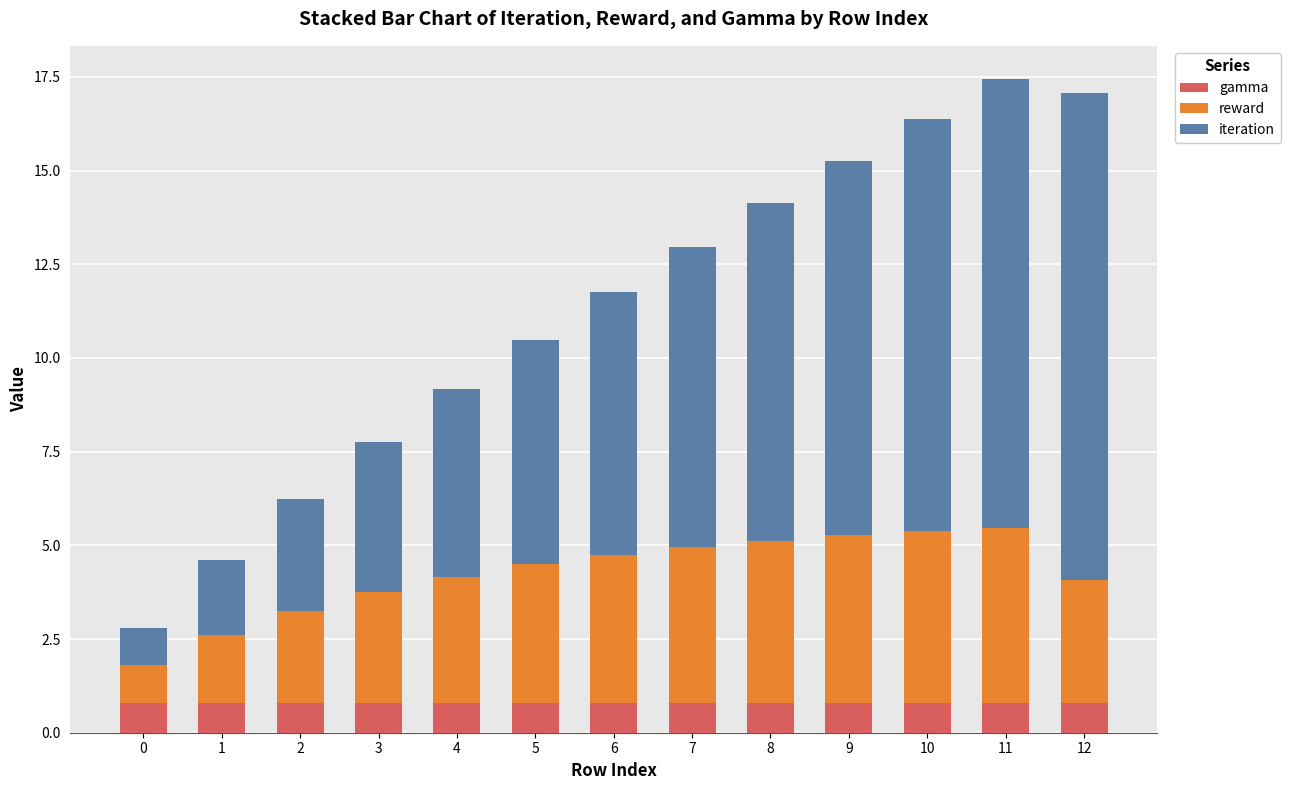

What is the highest value of the gamma series?

0.8